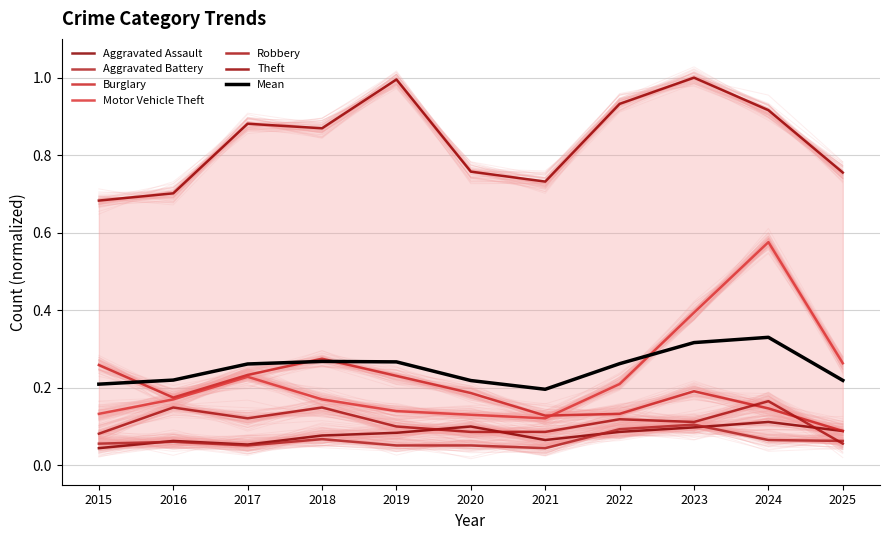

What is the difference between the maximum and second lowest values in the Aggravated Battery series?

0.1